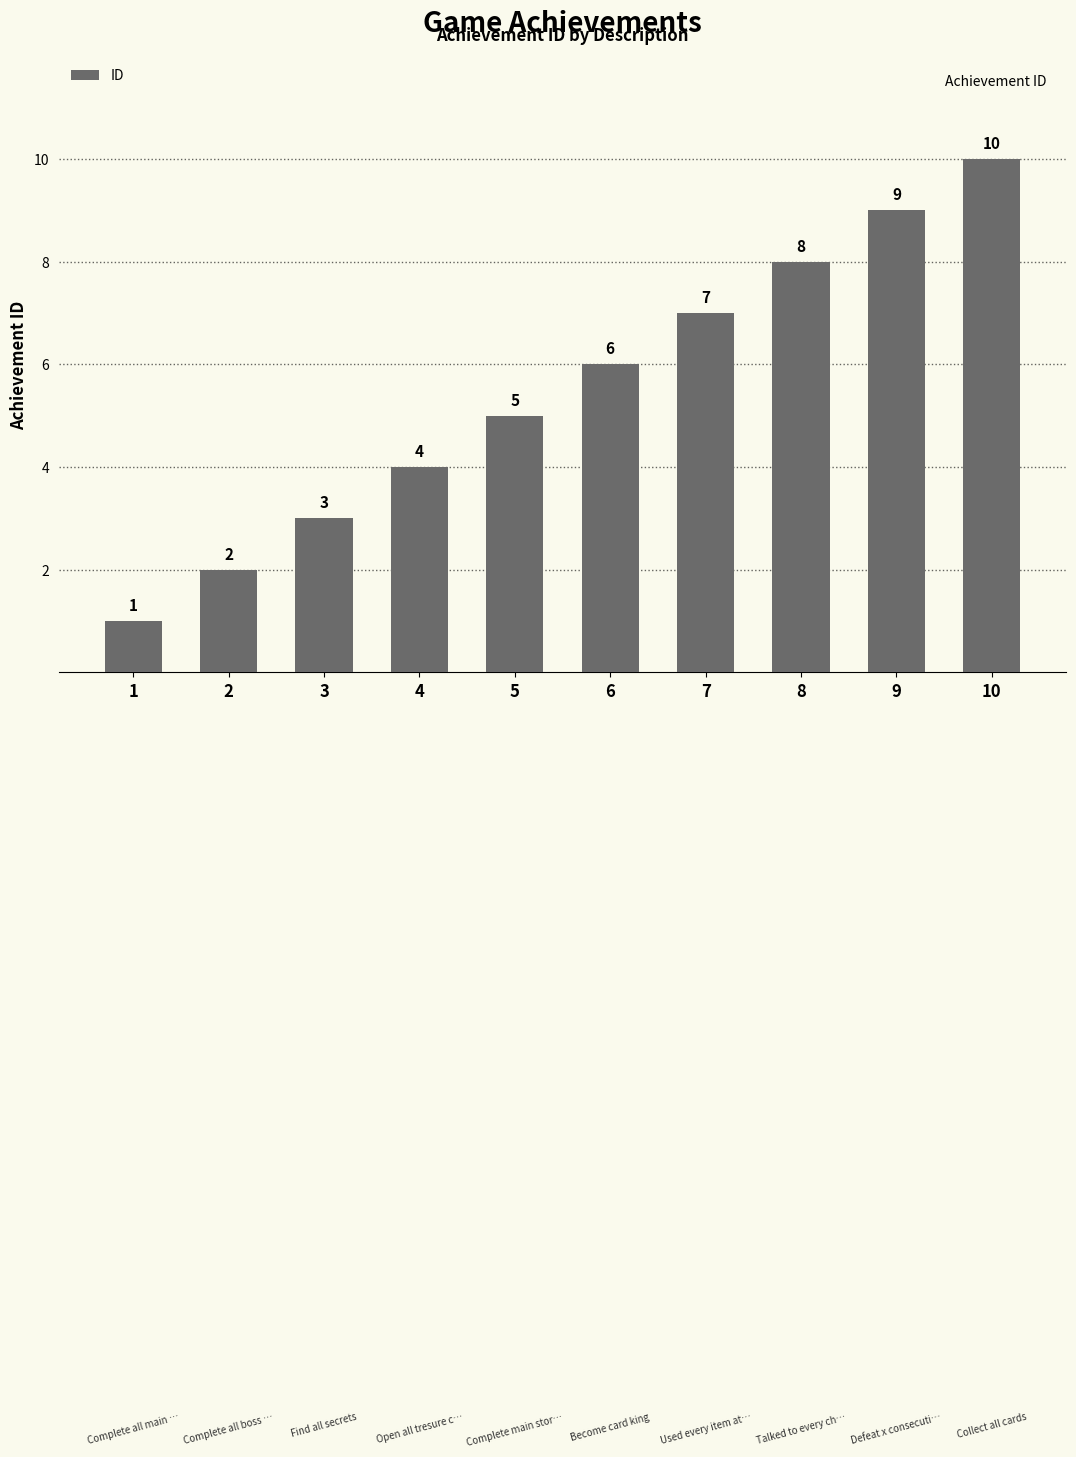

What is the difference between the maximum and second lowest values?

8